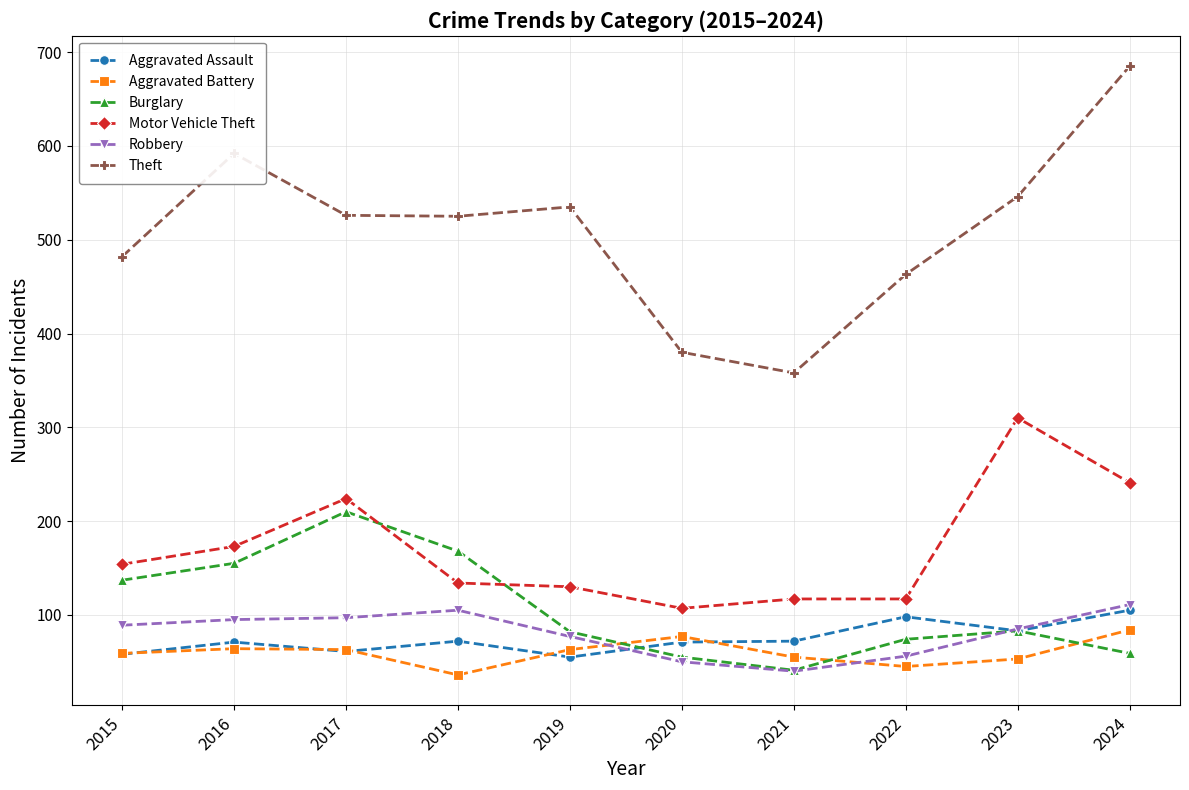

Does the chart have visible grid lines?

Yes